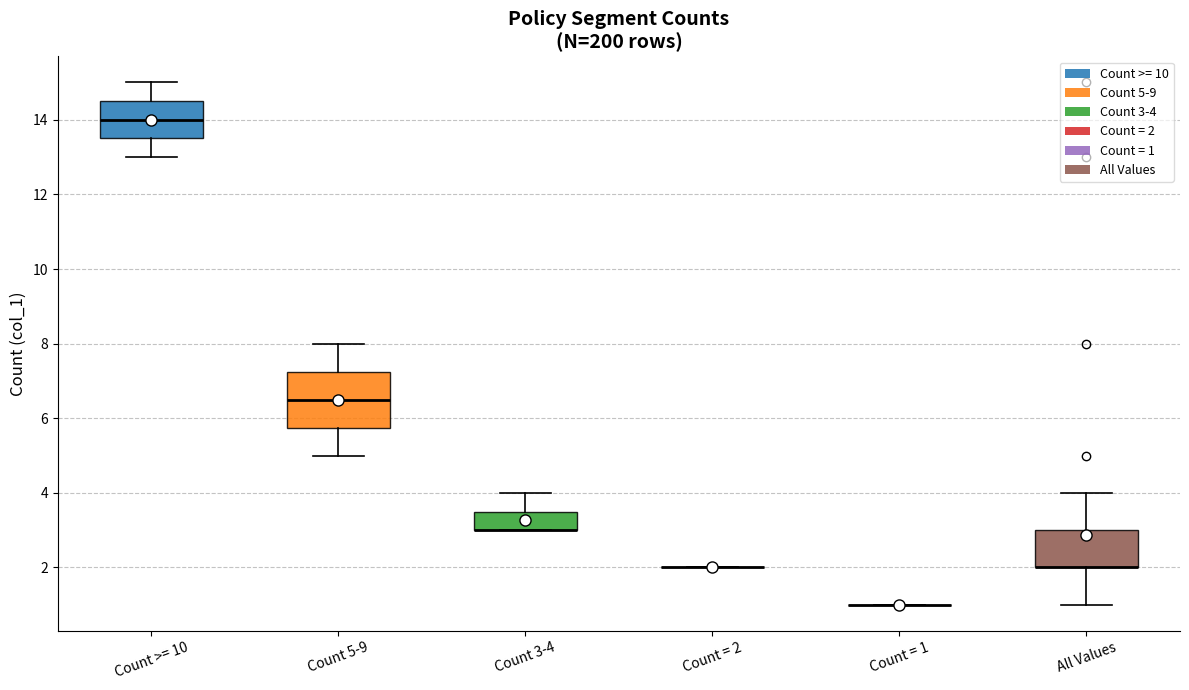

Reading left to right, transcribe this box plot: for each box, give where its median line is, the range the box spans, and where its two whiskers end, as read against the y-axis. The values are not printed on the chart, so give them approximately, as read against the axis.

Count >= 10: median 14.0, box 13.6 to 14.6, whiskers 13.0 to 15.0
Count 5-9: median 6.6, box 5.8 to 7.2, whiskers 5.0 to 8.0
Count 3-4: median 3.0 (drawn on the box's lower edge), box 3.0 to 3.6, whiskers 3.0 to 4.0
Count = 2: box collapsed to a line at 2.0, whiskers 2.0 to 2.0
Count = 1: box collapsed to a line at 1.0, whiskers 1.0 to 1.0
All Values: median 2.0 (drawn on the box's lower edge), box 2.0 to 3.0, whiskers 1.0 to 4.0